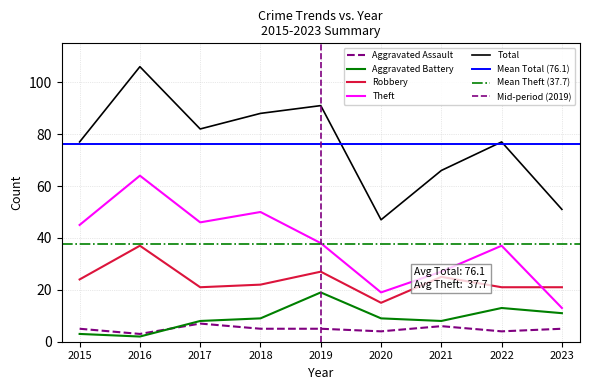

List the labels in order of Theft value, largest first.

2016, 2018, 2017, 2015, 2019, 2022, 2021, 2020, 2023